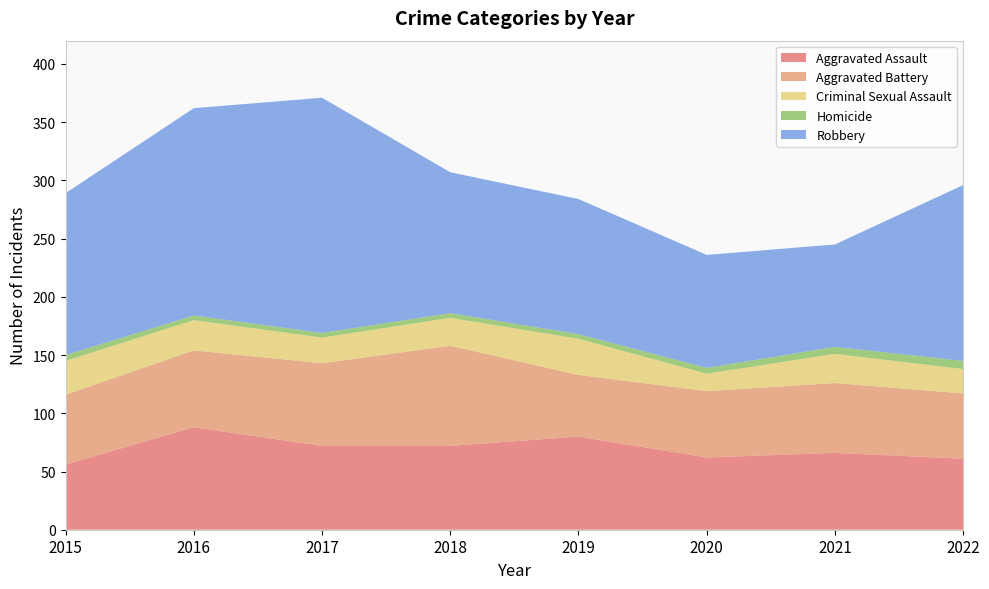

Reading right to left, what are all the values shown in this chart?

Aggravated Assault: 2022=61	2021=66	2020=62	2019=80	2018=72	2017=72	2016=88	2015=56
Aggravated Battery: 2022=56	2021=60	2020=57	2019=53	2018=86	2017=71	2016=66	2015=60
Criminal Sexual Assault: 2022=21	2021=25	2020=15	2019=31	2018=24	2017=22	2016=26	2015=29
Homicide: 2022=7	2021=6	2020=5	2019=4	2018=4	2017=4	2016=4	2015=5
Robbery: 2022=151	2021=88	2020=97	2019=116	2018=121	2017=202	2016=178	2015=139